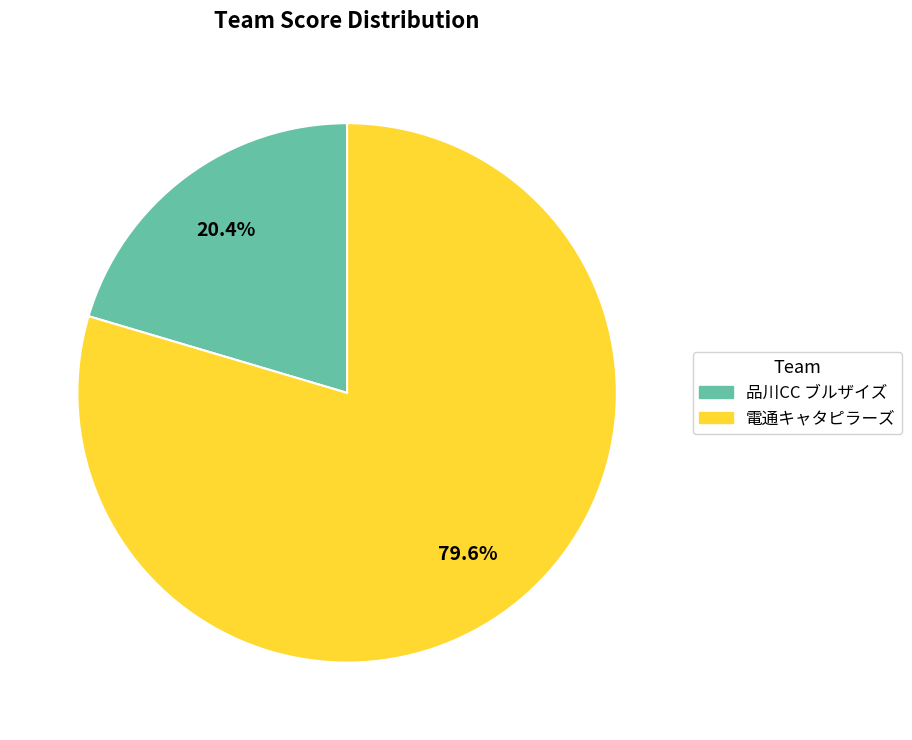

To the nearest percent, what is the difference between the largest and smallest slice percentages?

59%